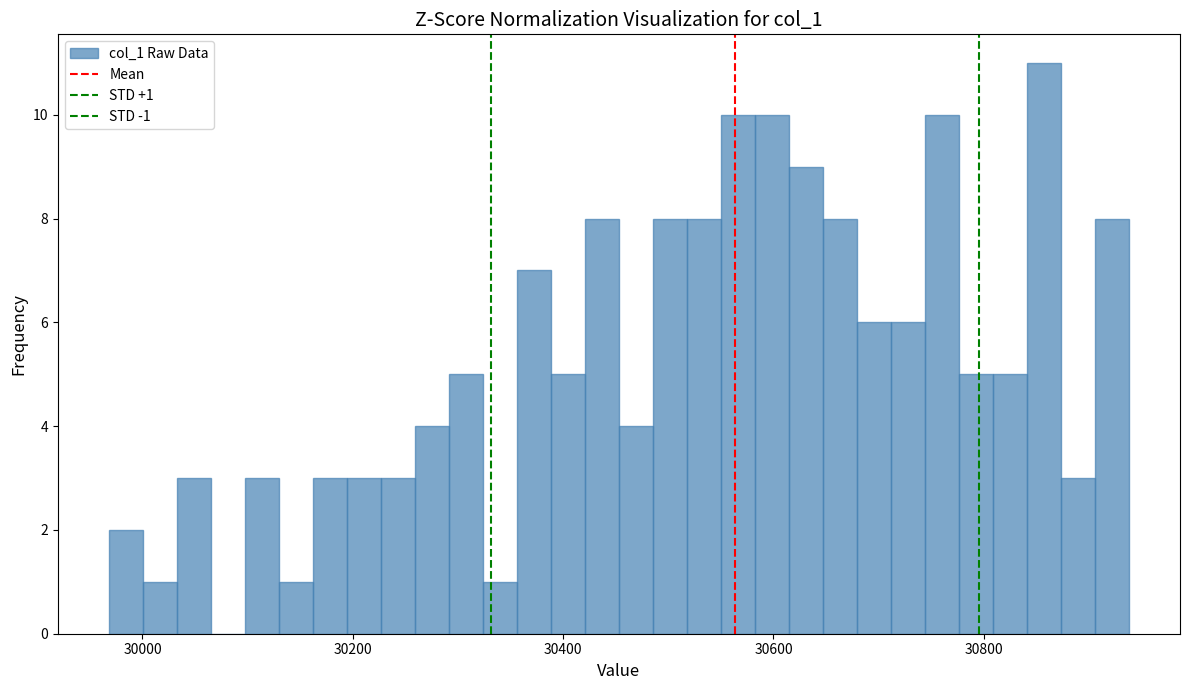

Read against the x-axis, roughly where is the centre of the tallest bar?

30860